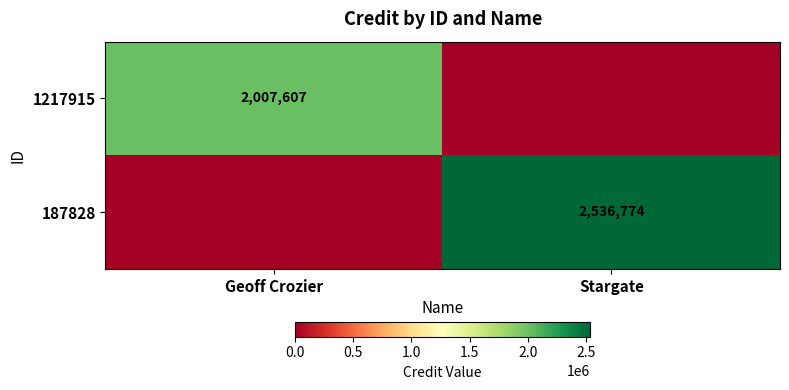

Is the value of 187828 at Stargate greater than the value of 1217915 at Geoff Crozier?

Yes